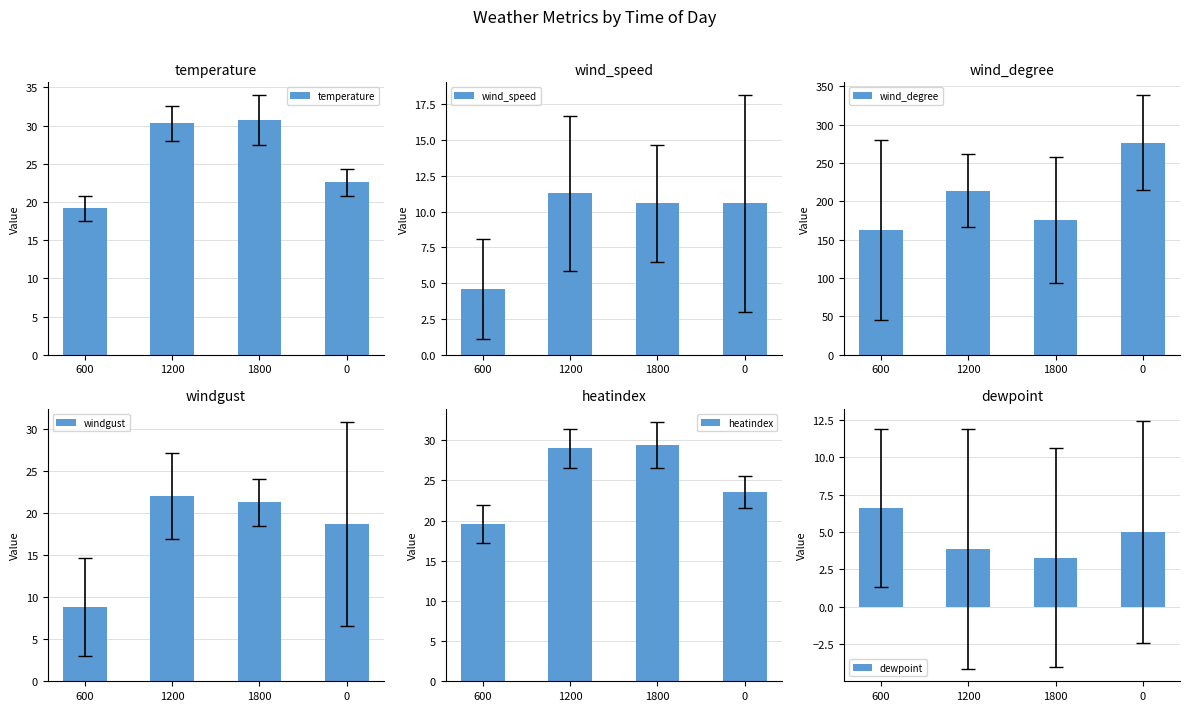

What is the sum of all wind_degree values?

829.3